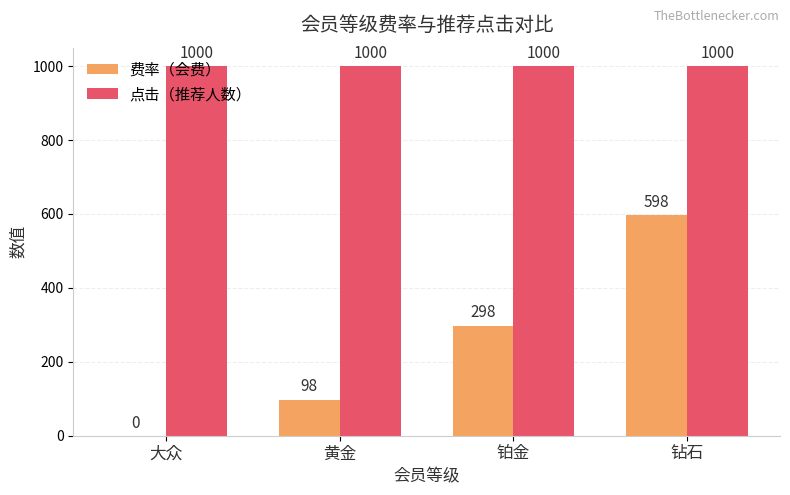

What is the sum of all 点击（推荐人数） values?

4000